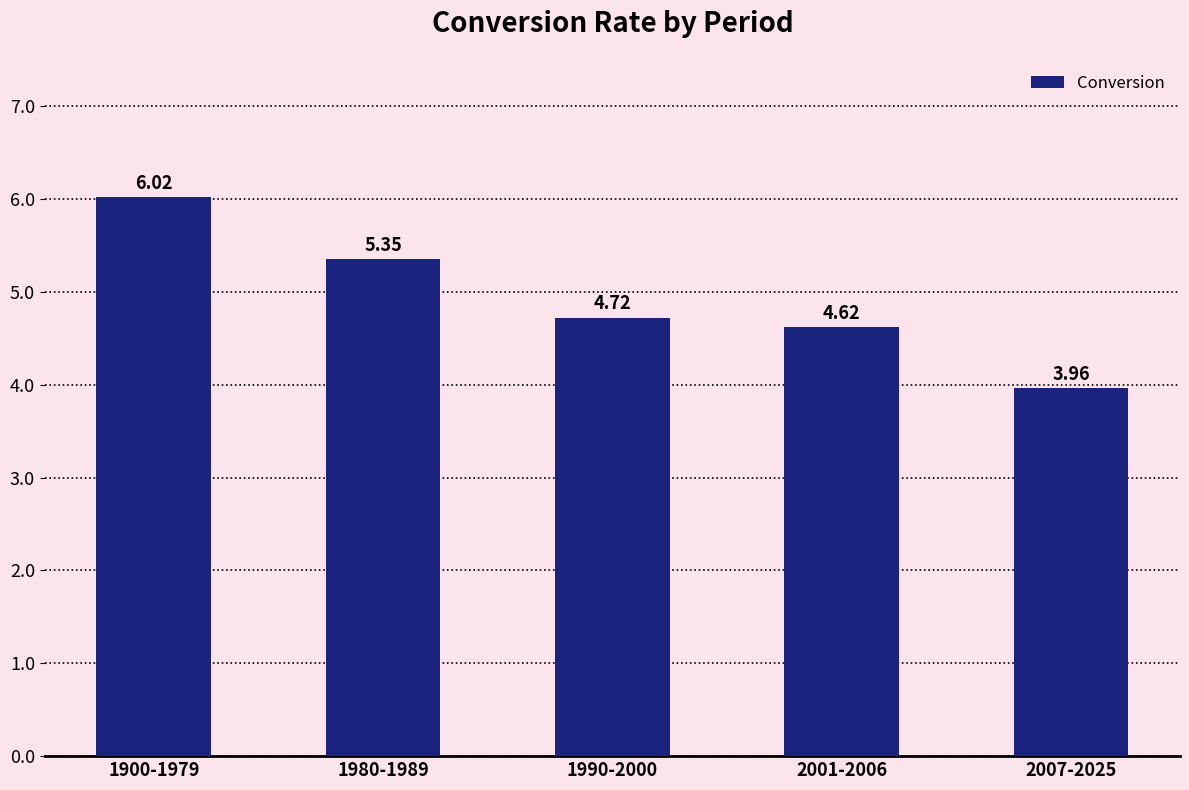

What position from the left is 1990-2000?

3